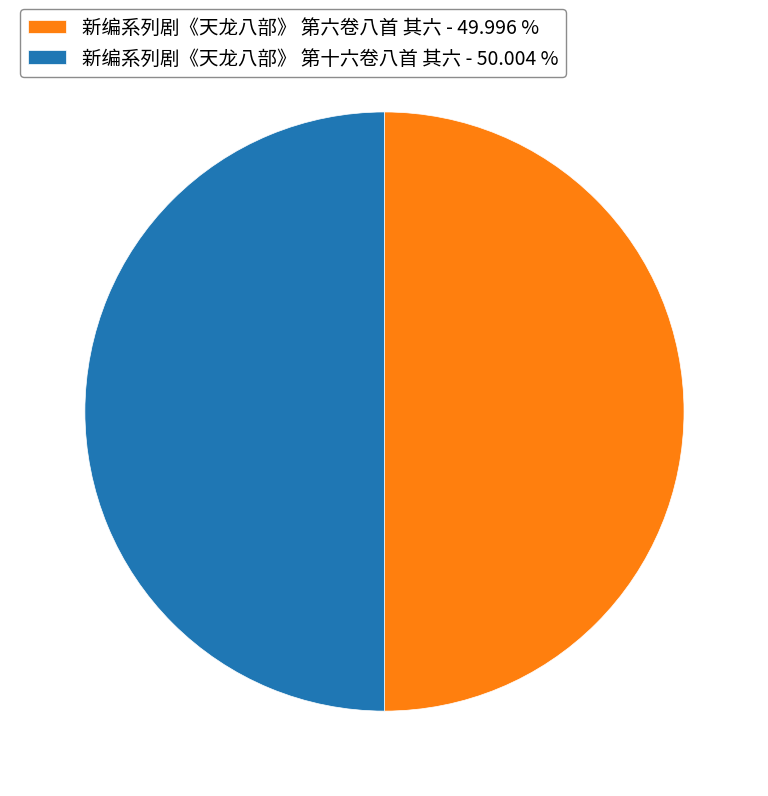

Is the sum of 新编系列剧《天龙八部》 第十六卷八首 其六 - 50.004 % and 新编系列剧《天龙八部》 第六卷八首 其六 - 49.996 % greater than half?

Yes